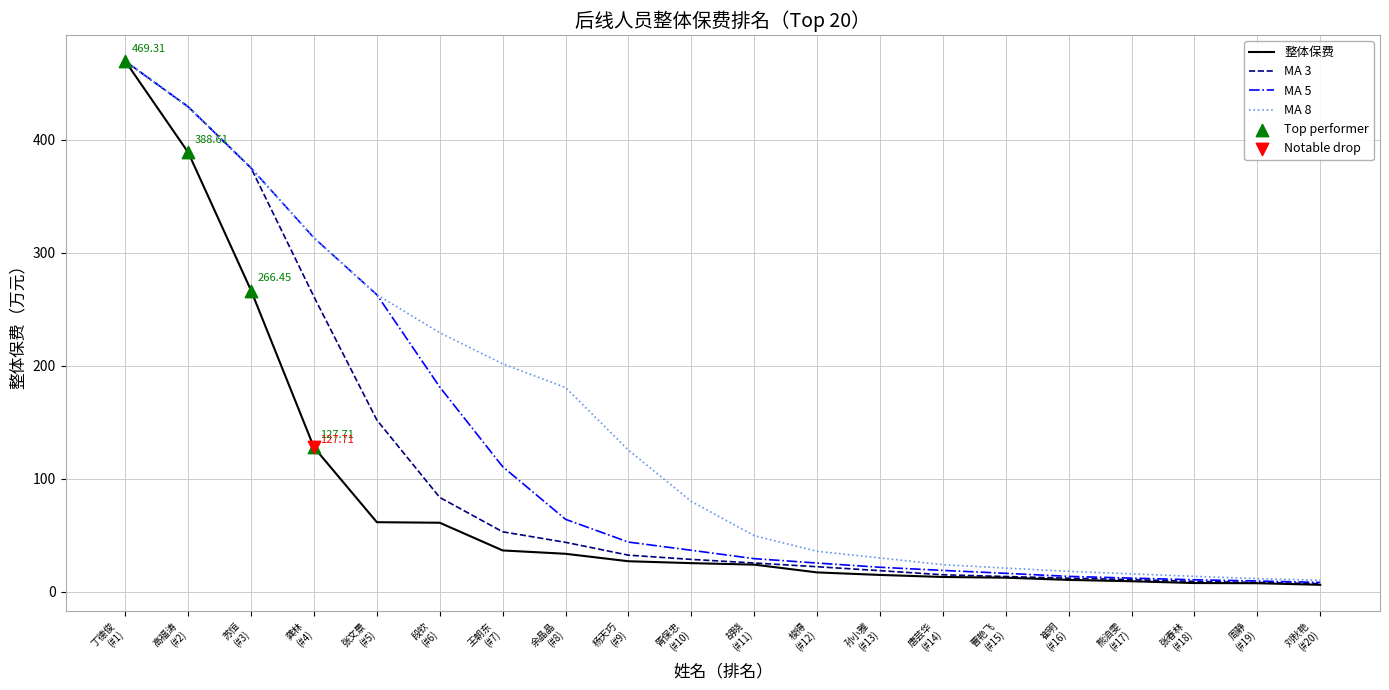

Which series has the largest range (max minus min)?

整体保费